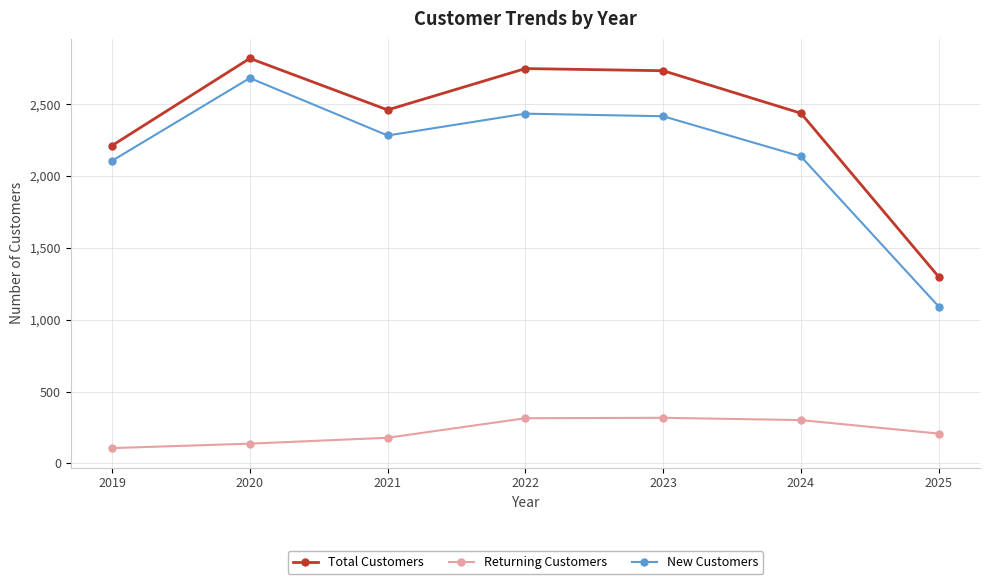

At 2023, list the series in order from largest to smallest.

Total Customers, New Customers, Returning Customers